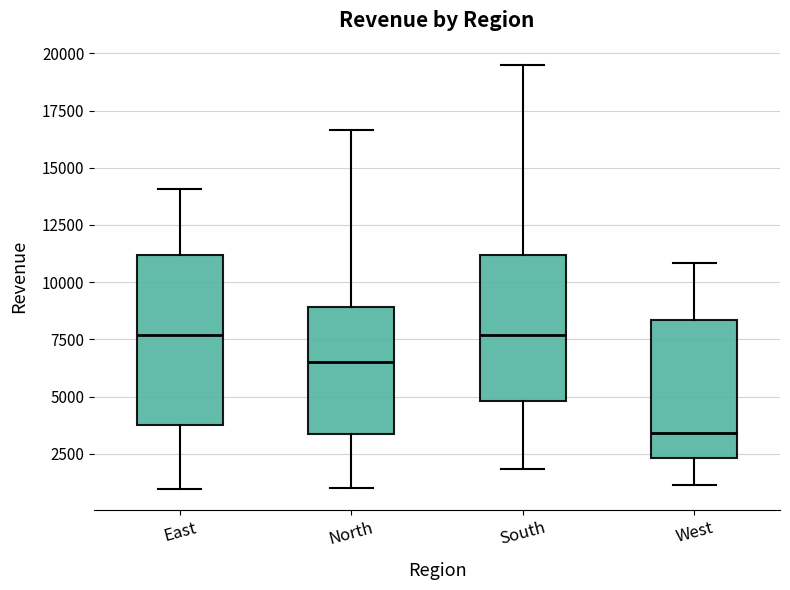

Reading left to right, transcribe this box plot: for each box, give where its median line is, the range the box spans, and where its two whiskers end, as read against the y-axis. The values are not printed on the chart, so give them approximately, as read against the axis.

East: median 7500, box 3500 to 11000, whiskers 1000 to 14000
North: median 6500, box 3500 to 9000, whiskers 1000 to 16500
South: median 7500, box 5000 to 11000, whiskers 2000 to 19500
West: median 3500, box 2500 to 8500, whiskers 1000 to 11000